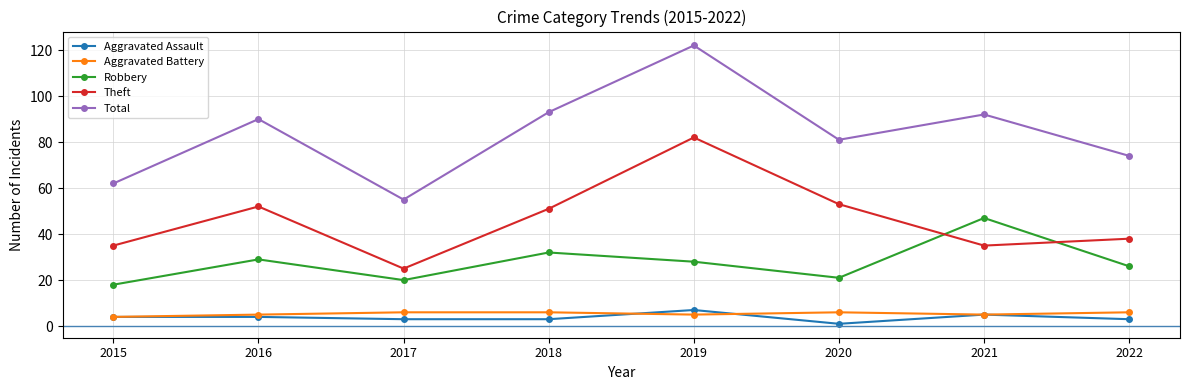

True or false: Aggravated Battery and Robbery intersect in this chart.

False